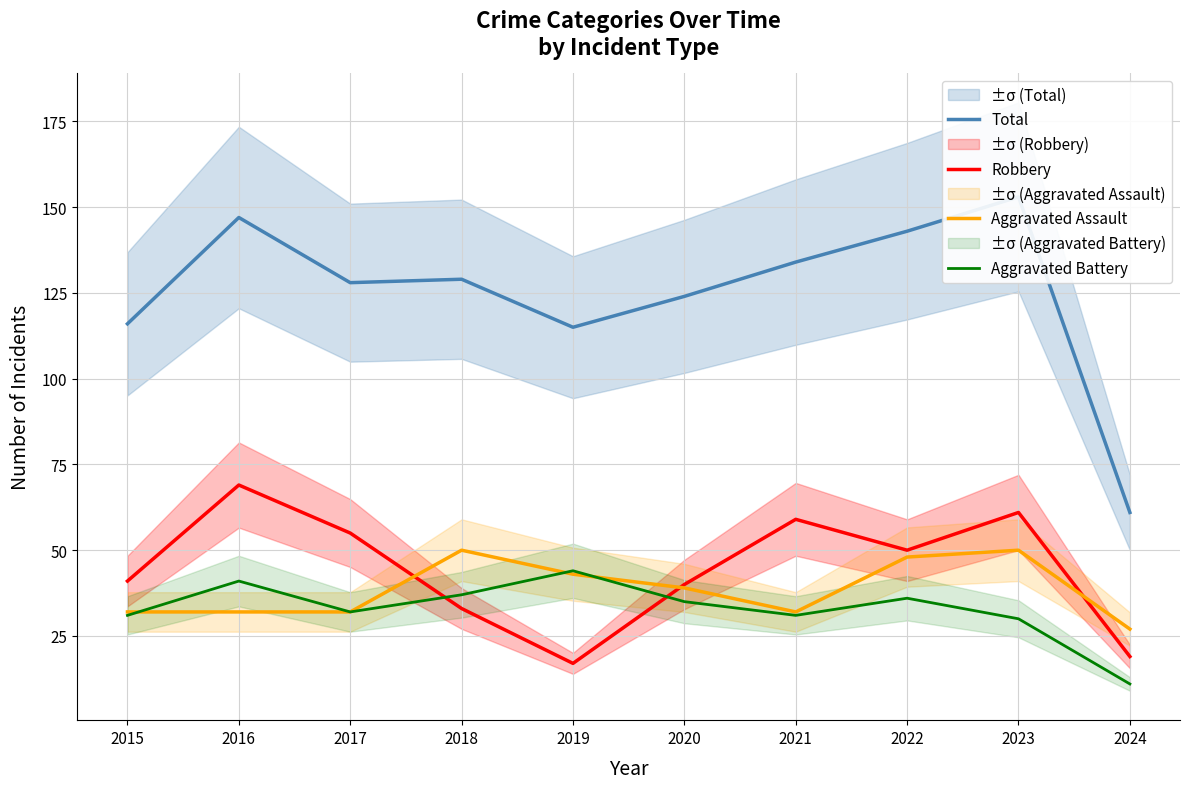

True or false: Total and Robbery intersect in this chart.

False